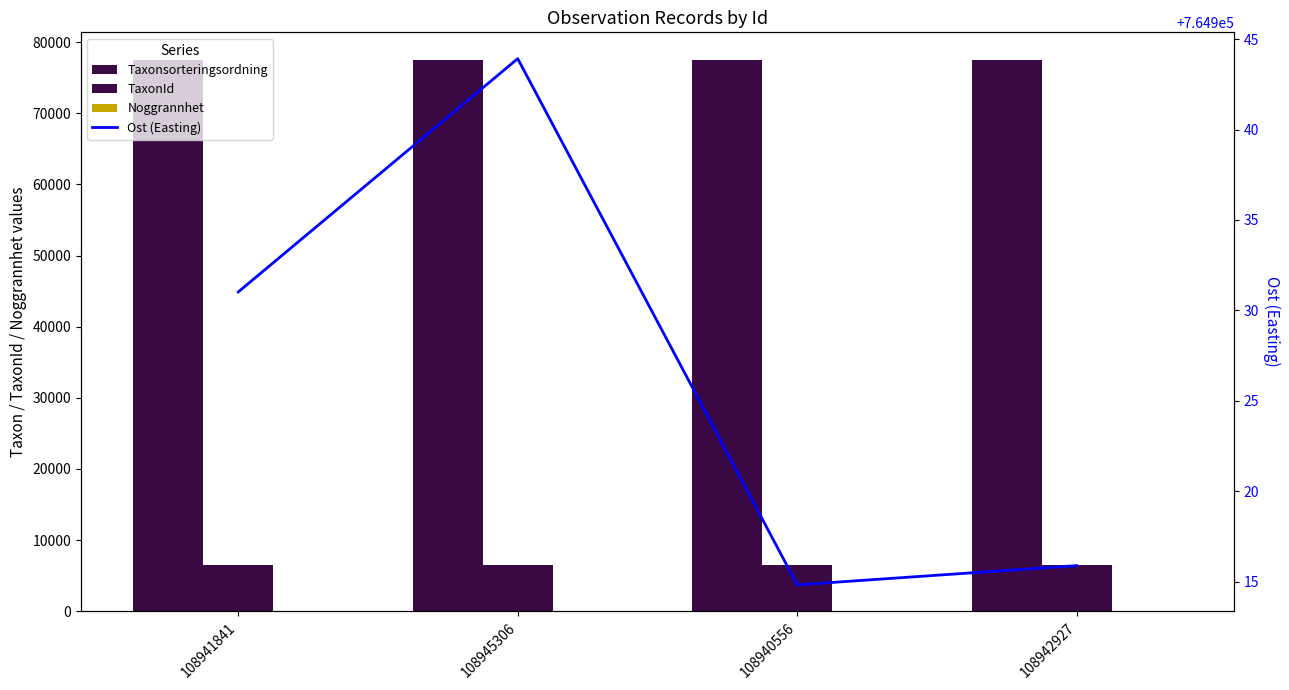

What is the value of the Noggrannhet bar at the 4th from the left?

25.0